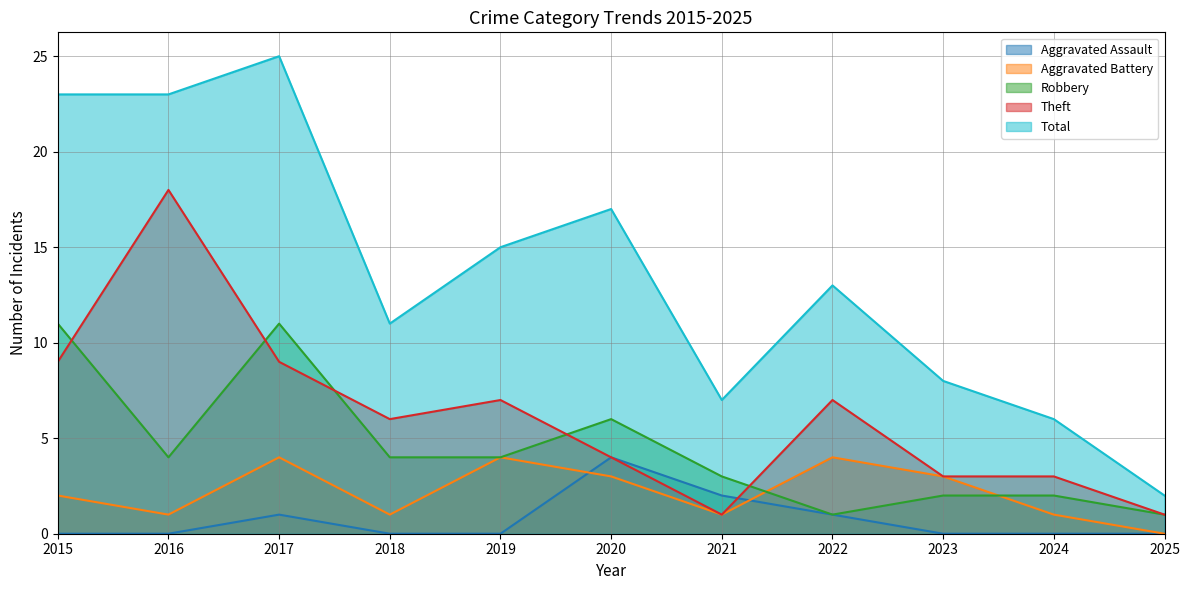

Reading right to left, transcribe all the data shown in this chart.

Aggravated Assault: 2025=0	2024=0	2023=0	2022=1	2021=2	2020=4	2019=0	2018=0	2017=1	2016=0	2015=0
Aggravated Battery: 2025=0	2024=1	2023=3	2022=4	2021=1	2020=3	2019=4	2018=1	2017=4	2016=1	2015=2
Robbery: 2025=1	2024=2	2023=2	2022=1	2021=3	2020=6	2019=4	2018=4	2017=11	2016=4	2015=11
Theft: 2025=1	2024=3	2023=3	2022=7	2021=1	2020=4	2019=7	2018=6	2017=9	2016=18	2015=9
Total: 2025=2	2024=6	2023=8	2022=13	2021=7	2020=17	2019=15	2018=11	2017=25	2016=23	2015=23